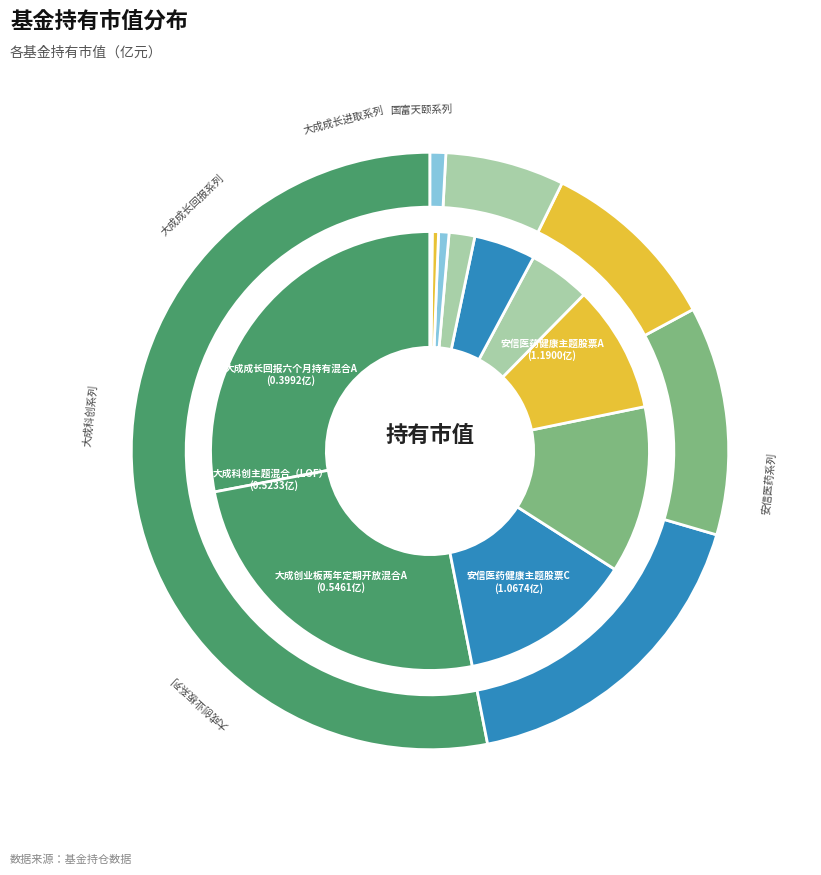

What is the largest slice in the pie chart?

安信医药健康主题股票A